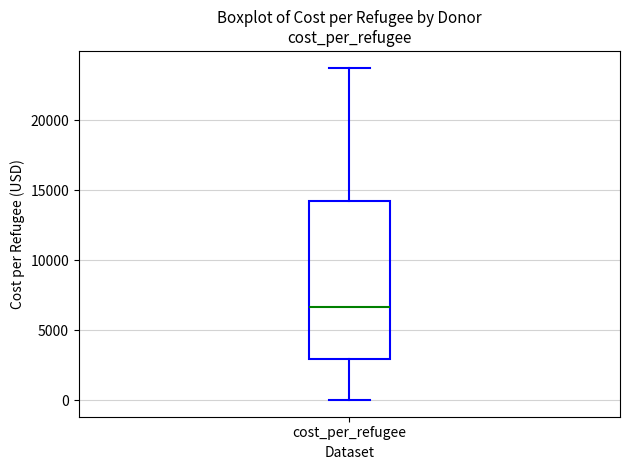

Where does the median line of the box for cost_per_refugee sit on the y-axis? The values are not printed on the chart, so give them approximately, as read against the axis.

6500